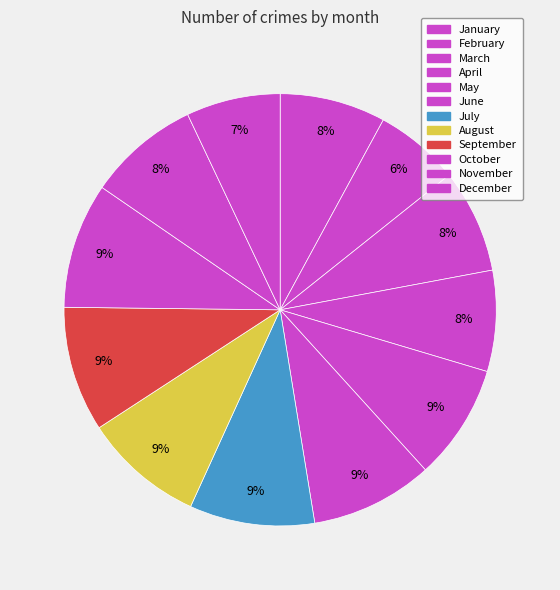

Rank the categories by value from highest to lowest.

October, September, July, June, August, May, November, January, March, April, December, February